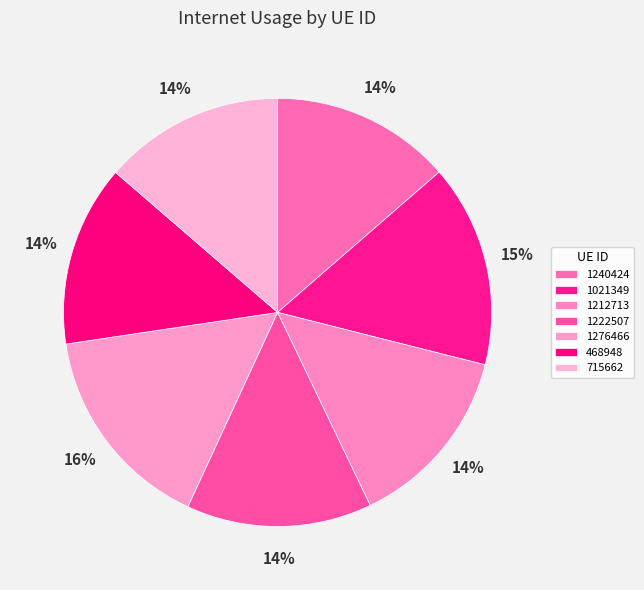

Does 468948 account for over 50% of the chart?

No